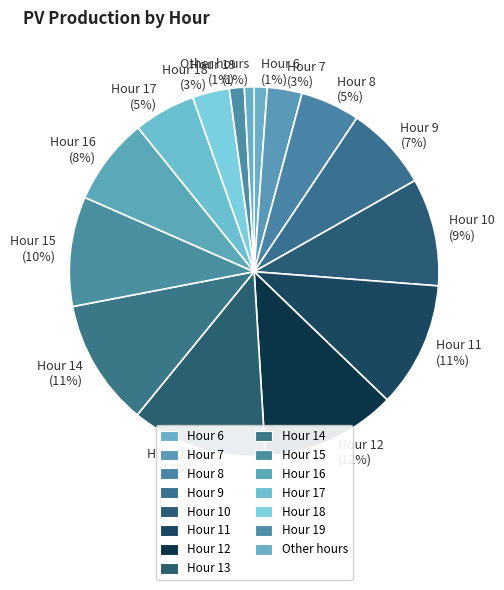

Do Hour 16 and Hour 11 together represent more than half of the pie?

No